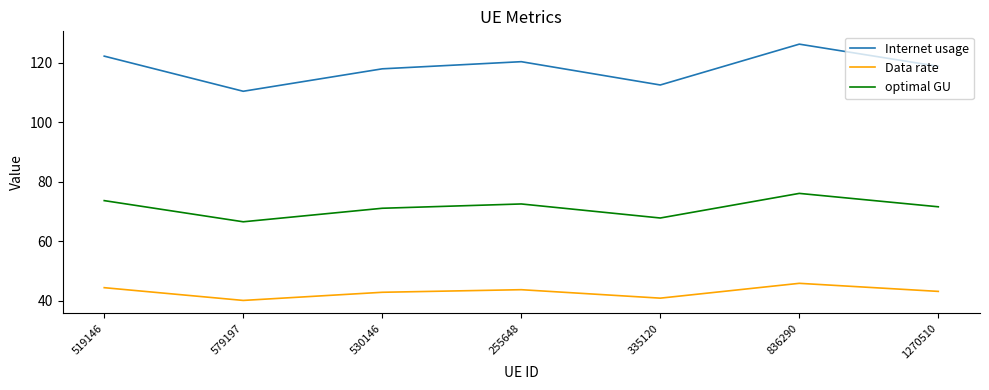

Count the number of data series in this chart.

3